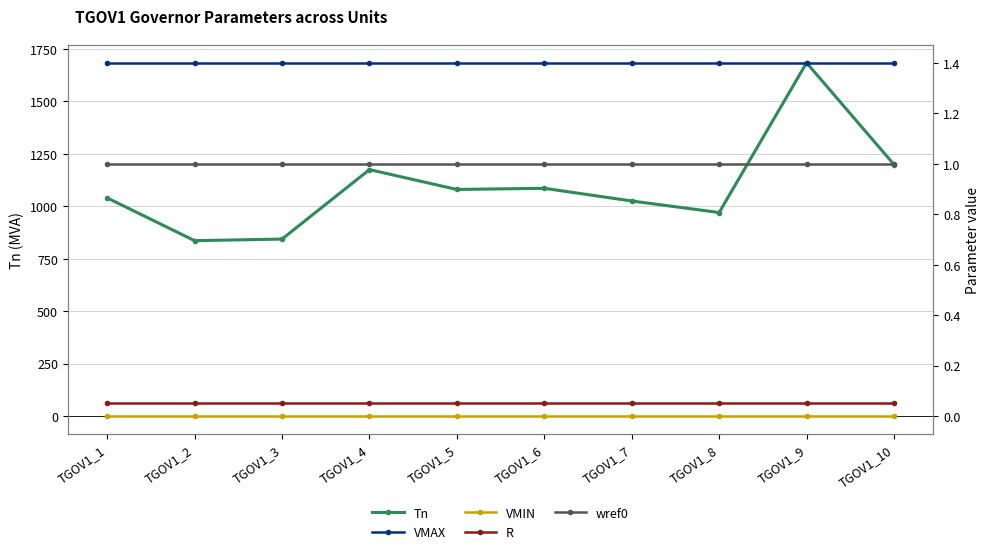

True or false: Tn has a value of 1338.6 at TGOV1_7.

False